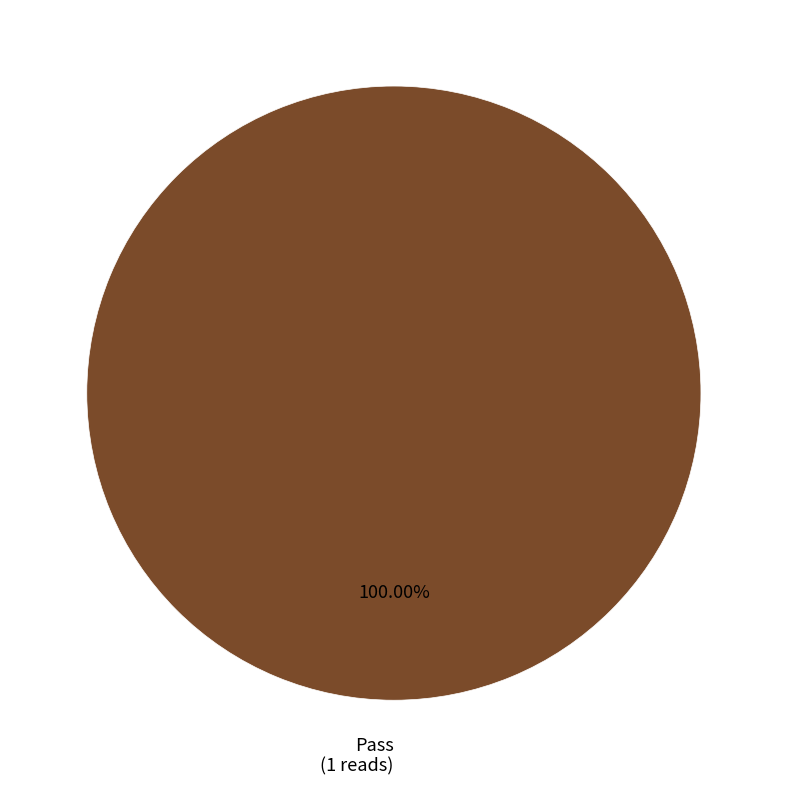

Rank the categories by value from lowest to highest.

Pass (1 reads)